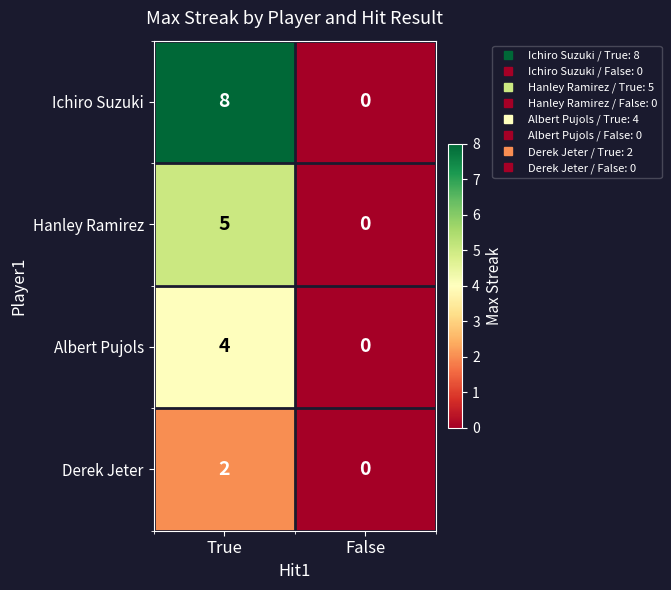

List the series in order of their overall mean, lowest first.

Derek Jeter, Albert Pujols, Hanley Ramirez, Ichiro Suzuki